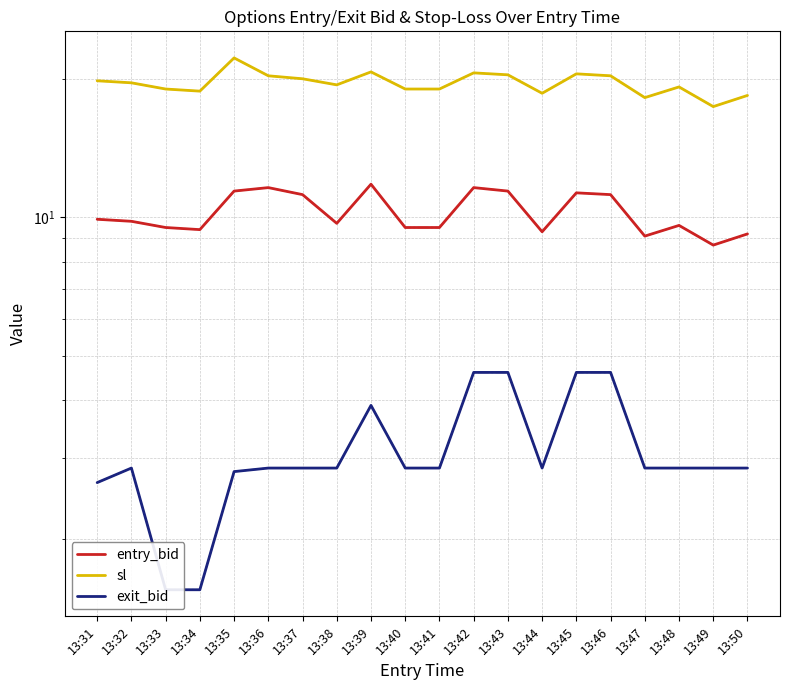

What is the difference between the second highest and second lowest values in the exit_bid series?

3.0